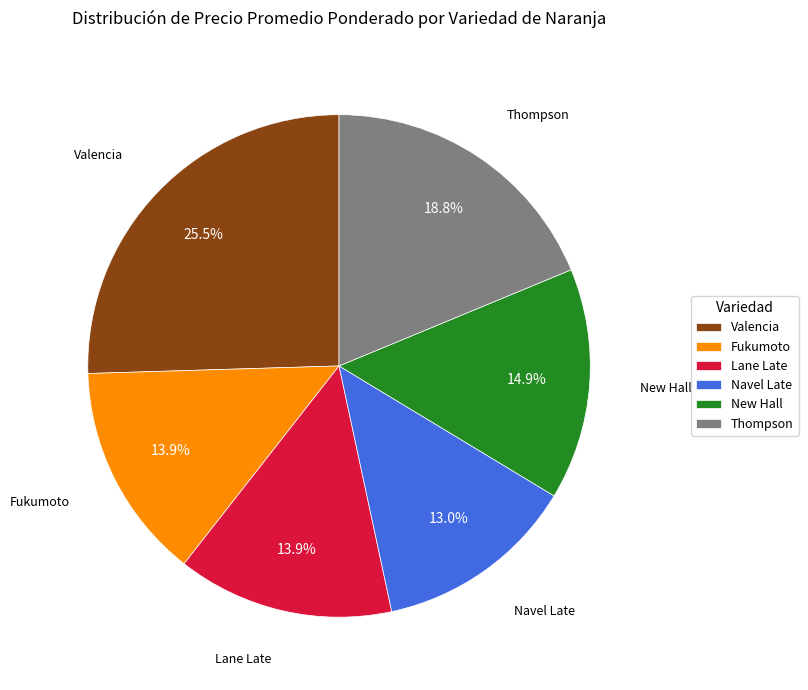

Does any single category account for the majority?

No